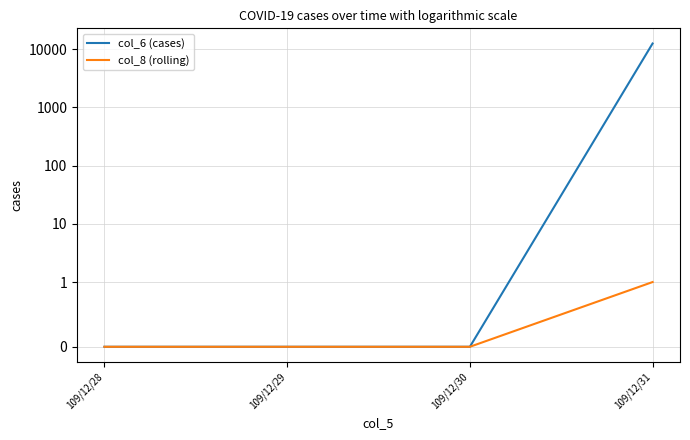

Reading left to right, transcribe all the data shown in this chart.

col_6 (cases): 0	0	0	12430
col_8 (rolling): 0	0	0	1